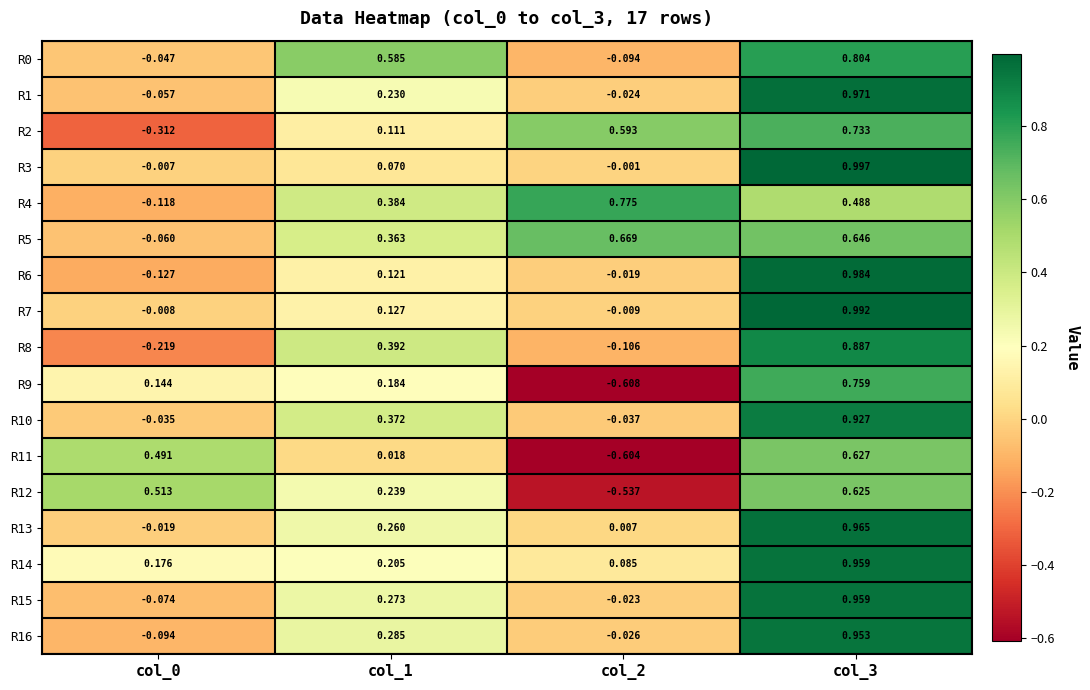

What is the minimum value shown in the chart?

-0.6